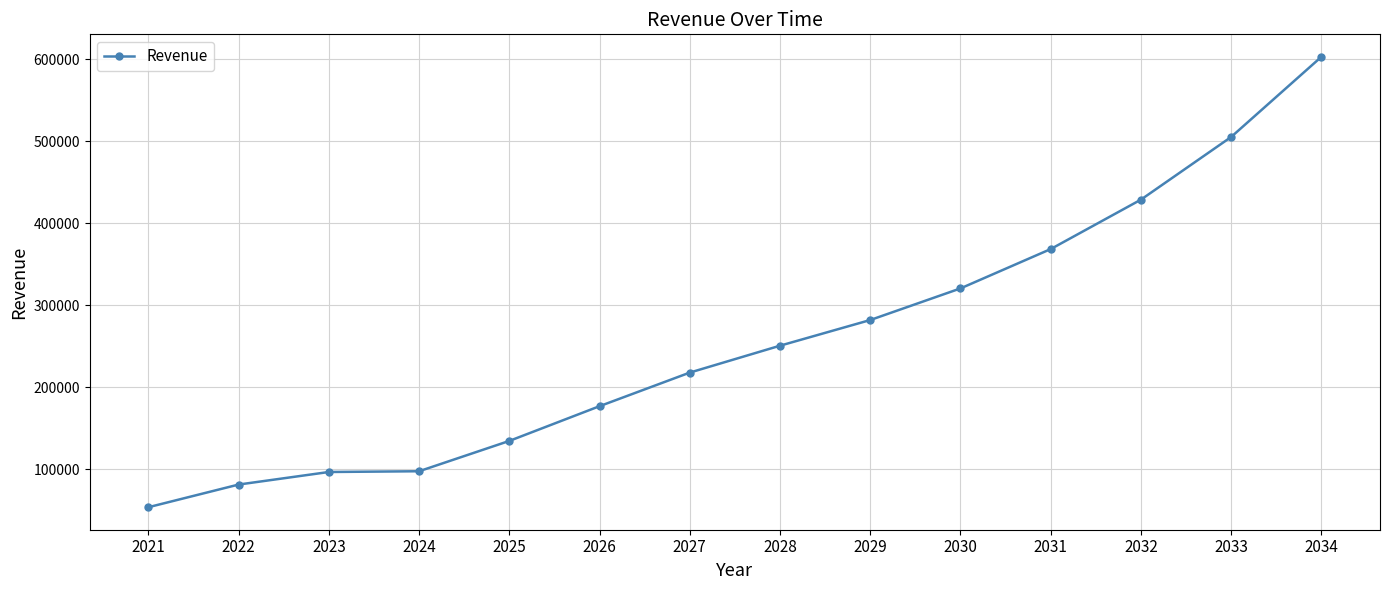

Is it true that the value at 2033 is 688050.2?

False